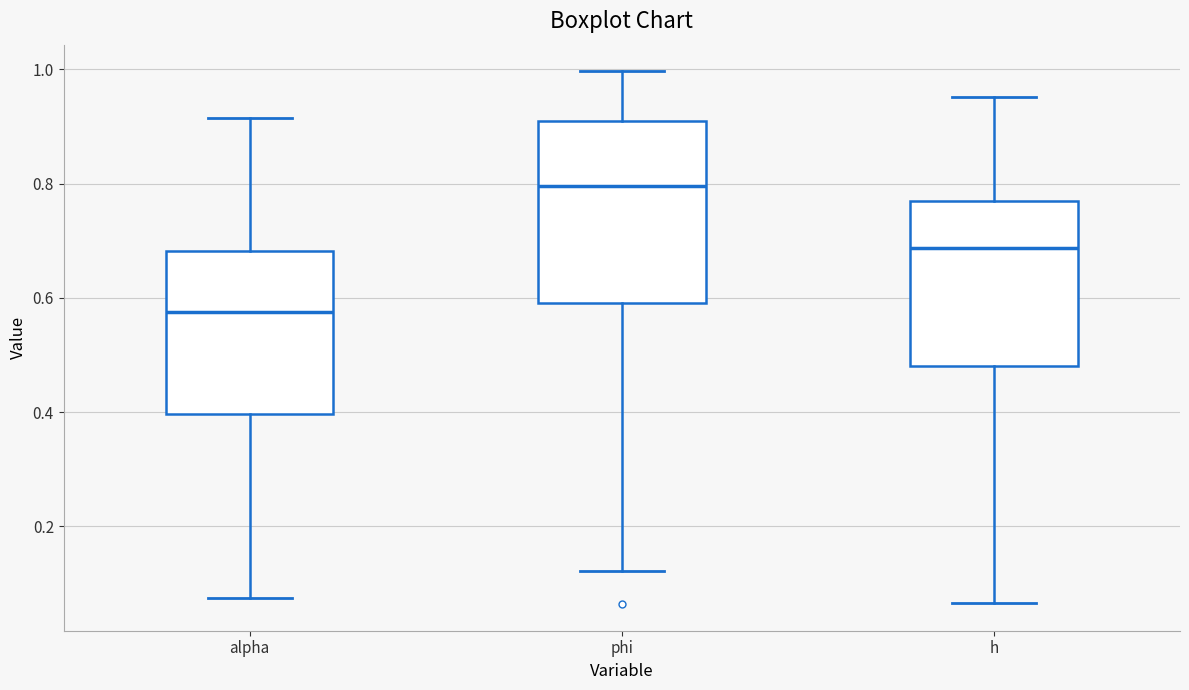

Where is the lower edge of the box for h on the y-axis? The values are not printed on the chart, so give them approximately, as read against the axis.

0.48